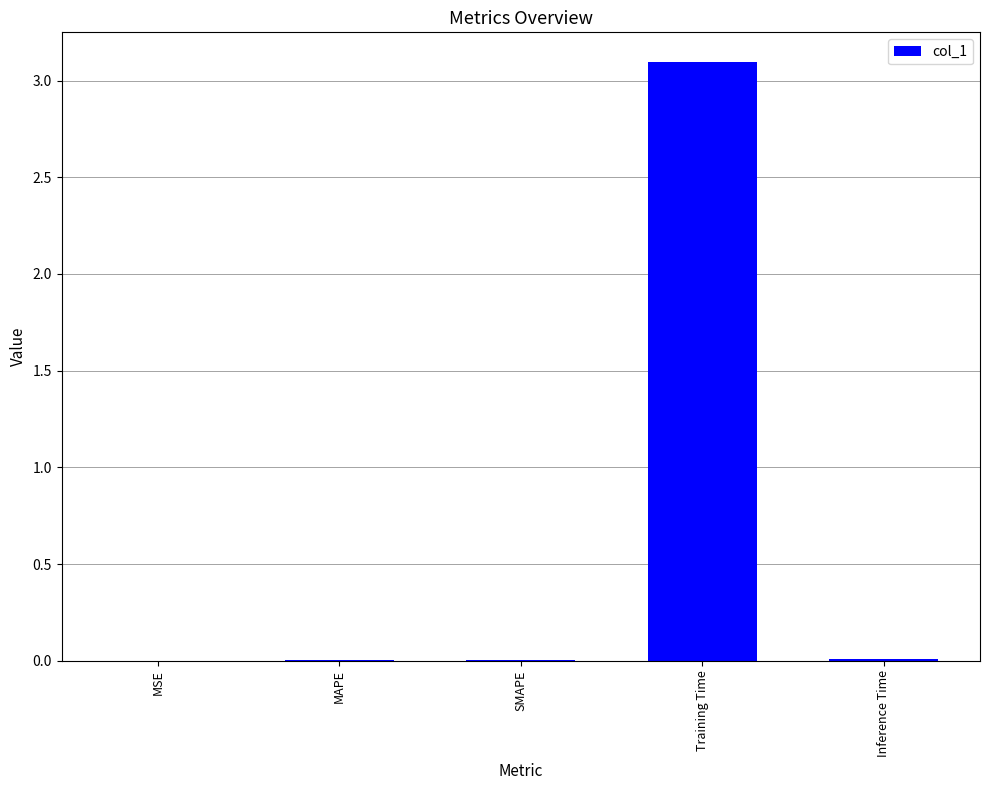

Which has a higher value, Inference Time or Training Time?

Training Time